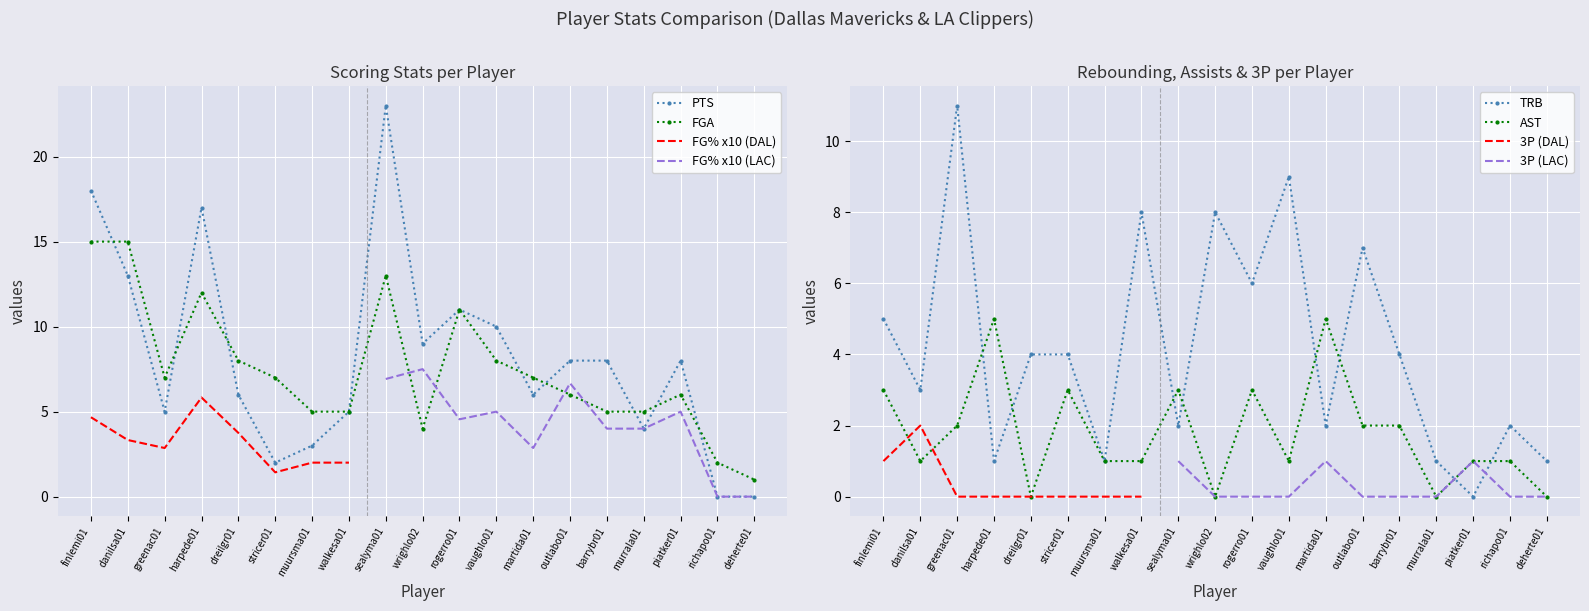

What is the value of the FGA point at the 14th from the left?

6